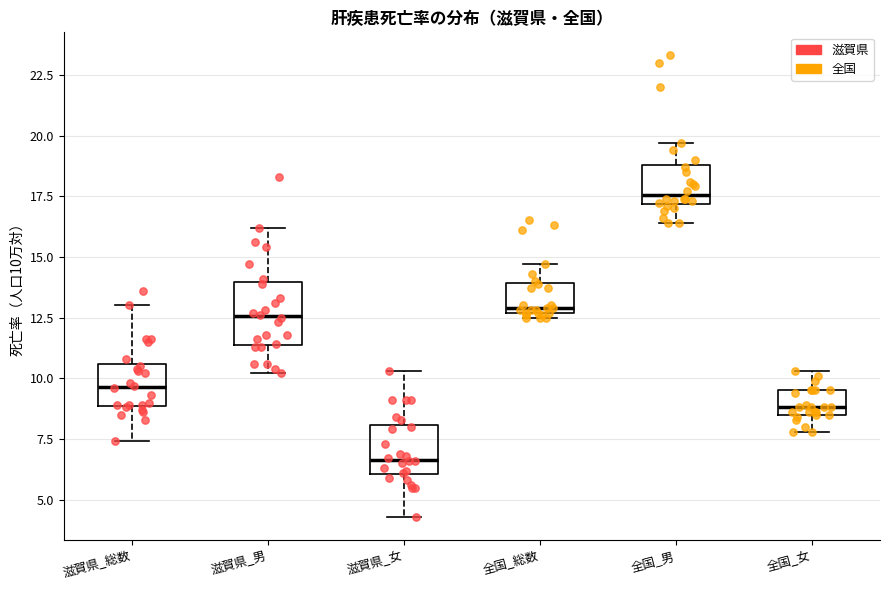

Which box's median line is the lowest?

滋賀県_女